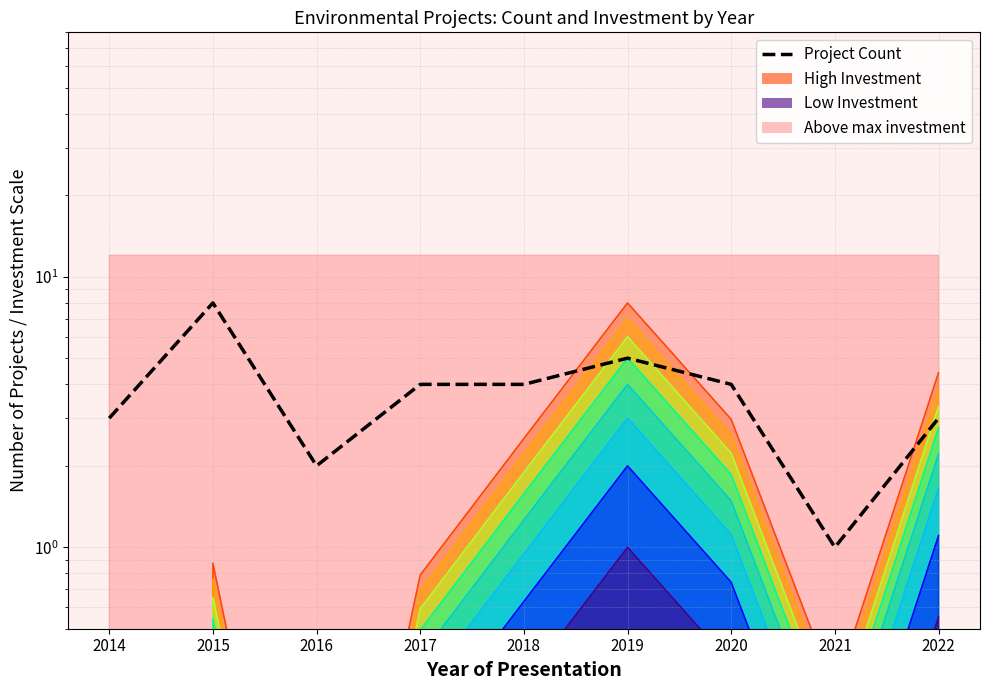

Rank the categories by value from highest to lowest.

2015, 2019, 2017, 2018, 2020, 2014, 2022, 2016, 2021